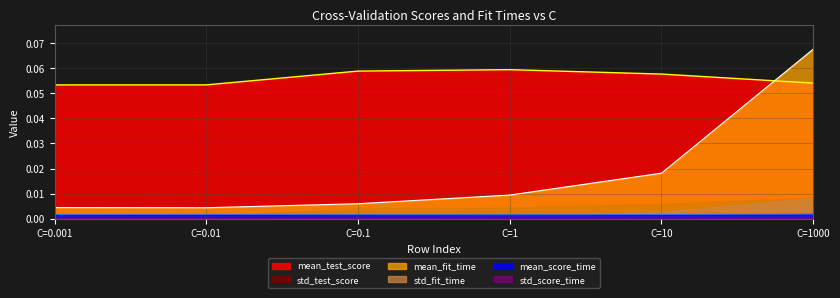

Reading left to right, transcribe all the data shown in this chart.

mean_fit_time: 0.0	0.0	0.0	0.0	0.0	0.1
mean_score_time: 0.0	0.0	0.0	0.0	0.0	0.0
mean_test_score: 0.1	0.1	0.1	0.1	0.1	0.1